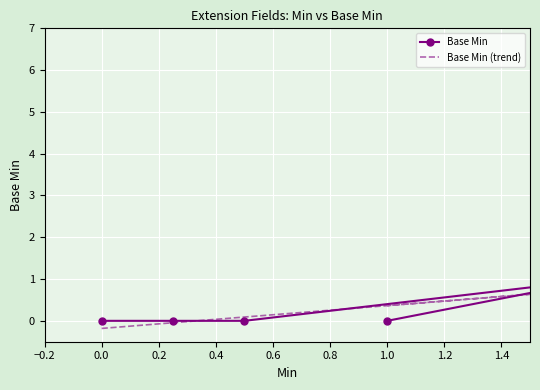

Reading right to left, transcribe all the data shown in this chart.

Base Min: 0.0	1.0	0.0	0.0	0.0
Base Min (trend): 0.4	0.8	0.1	-0.0	-0.2